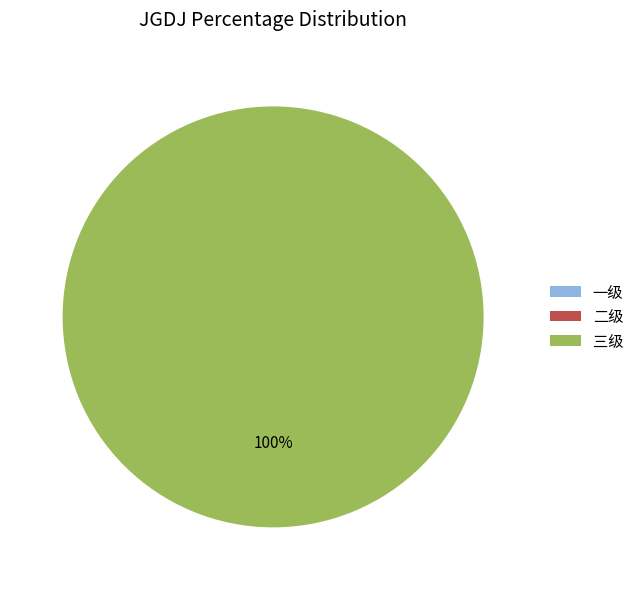

Does any single category account for the majority?

Yes